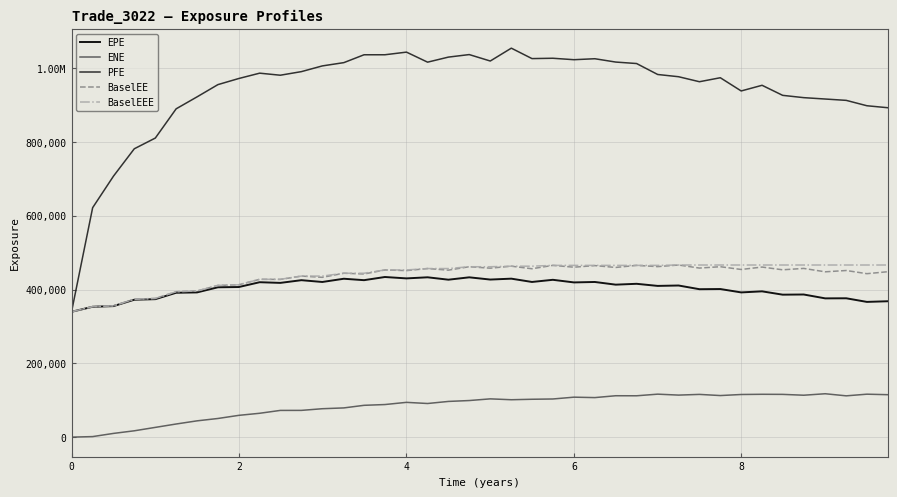

What are all the series names shown in the legend?

EPE, ENE, PFE, BaselEE, BaselEEE